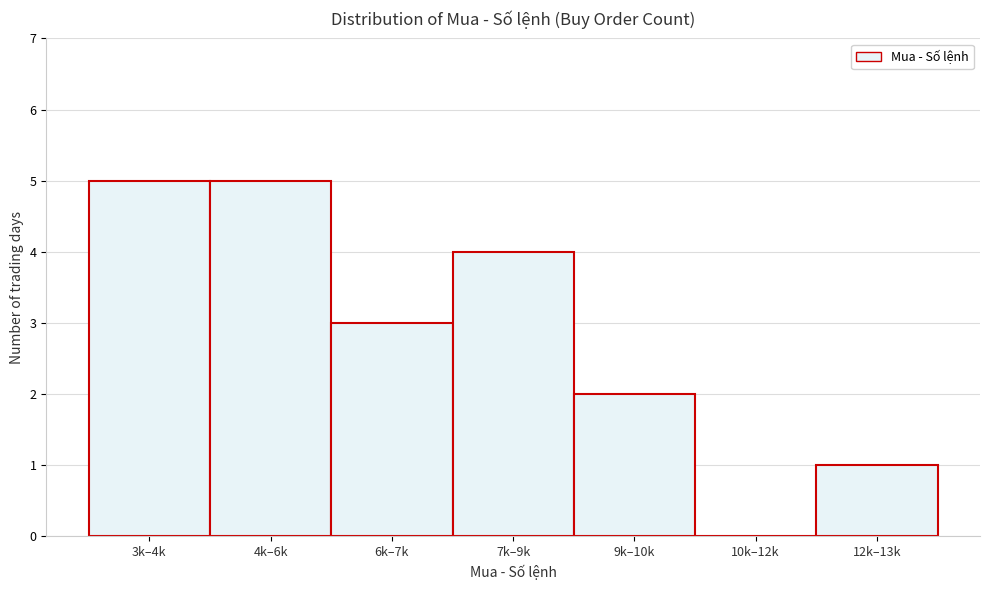

Reading left to right, what are all the values shown in this chart?

3k–4k=5	4k–6k=5	6k–7k=3	7k–9k=4	9k–10k=2	10k–12k=0	12k–13k=1